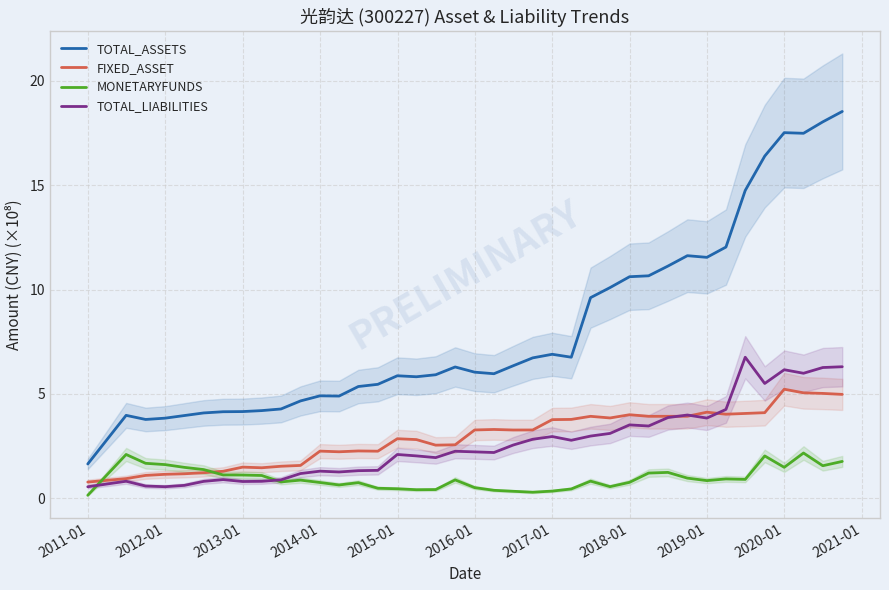

What is the difference between the maximum and minimum values in the TOTAL_ASSETS series?

16.9